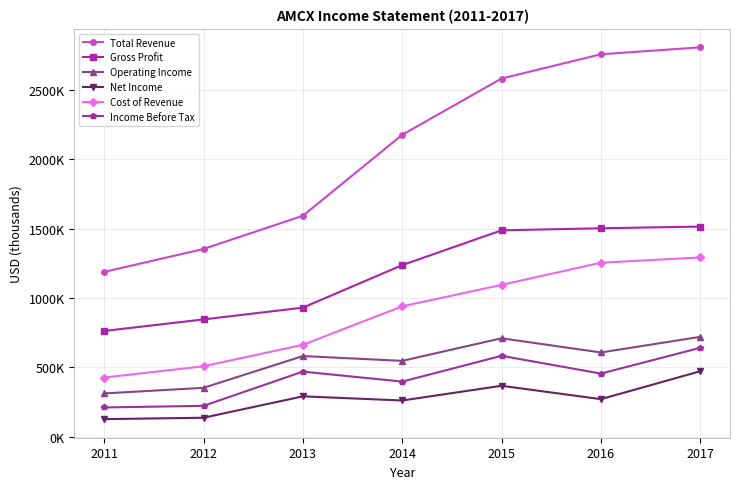

True or false: Net Income and Operating Income intersect in this chart.

False